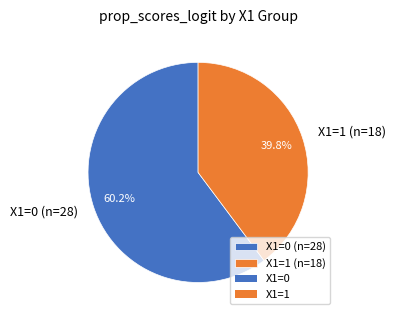

What percentage is the X1=1 slice, to the nearest percent?

40%